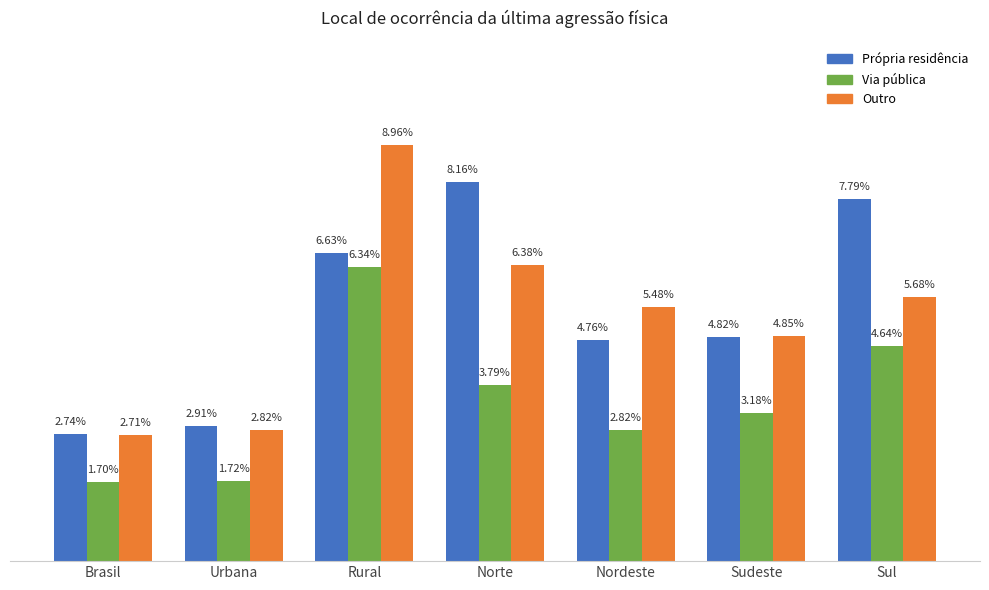

At which category is the sum across all series the highest?

Rural